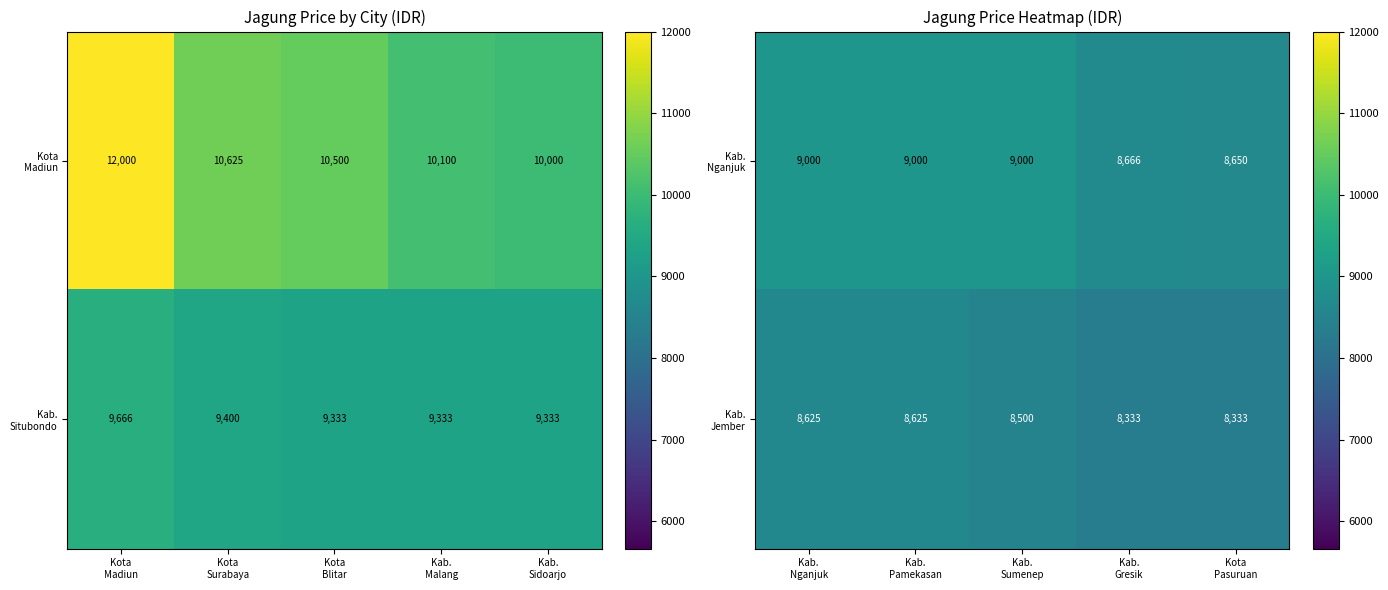

What is the smallest value displayed?

8333